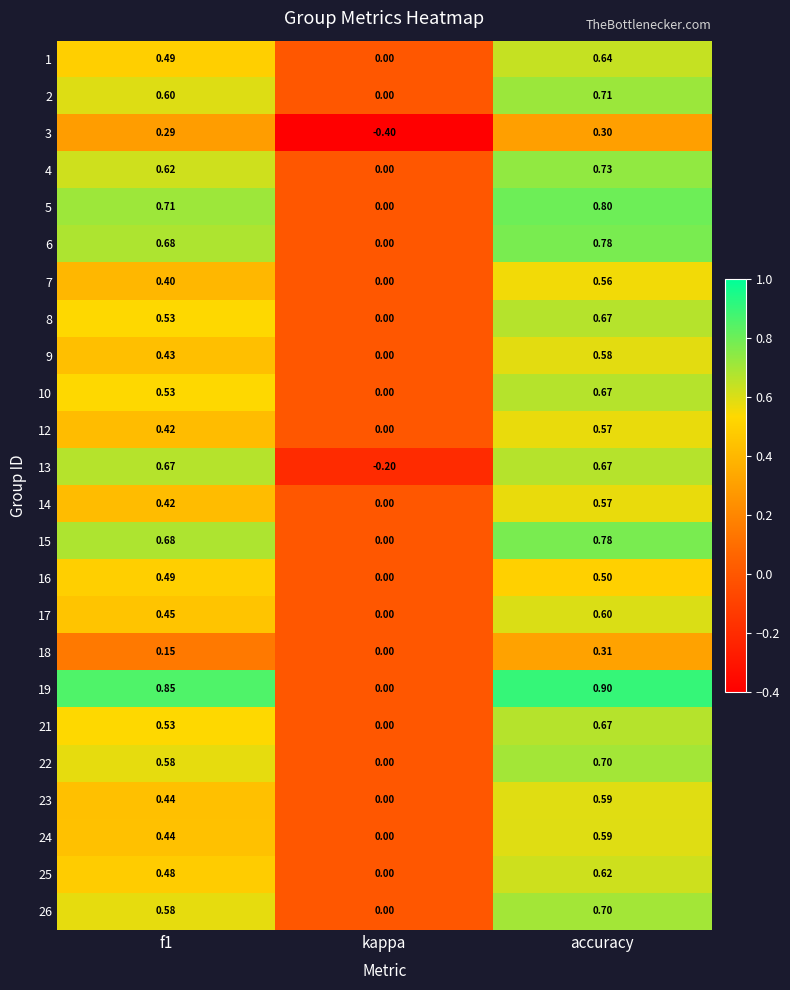

At which label does 15 reach its peak?

accuracy